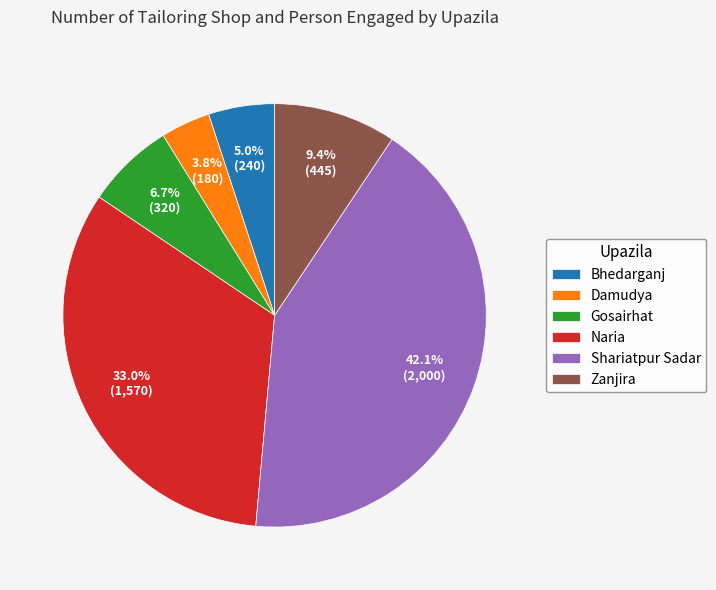

Do Damudya and Gosairhat together represent more than half of the pie?

No